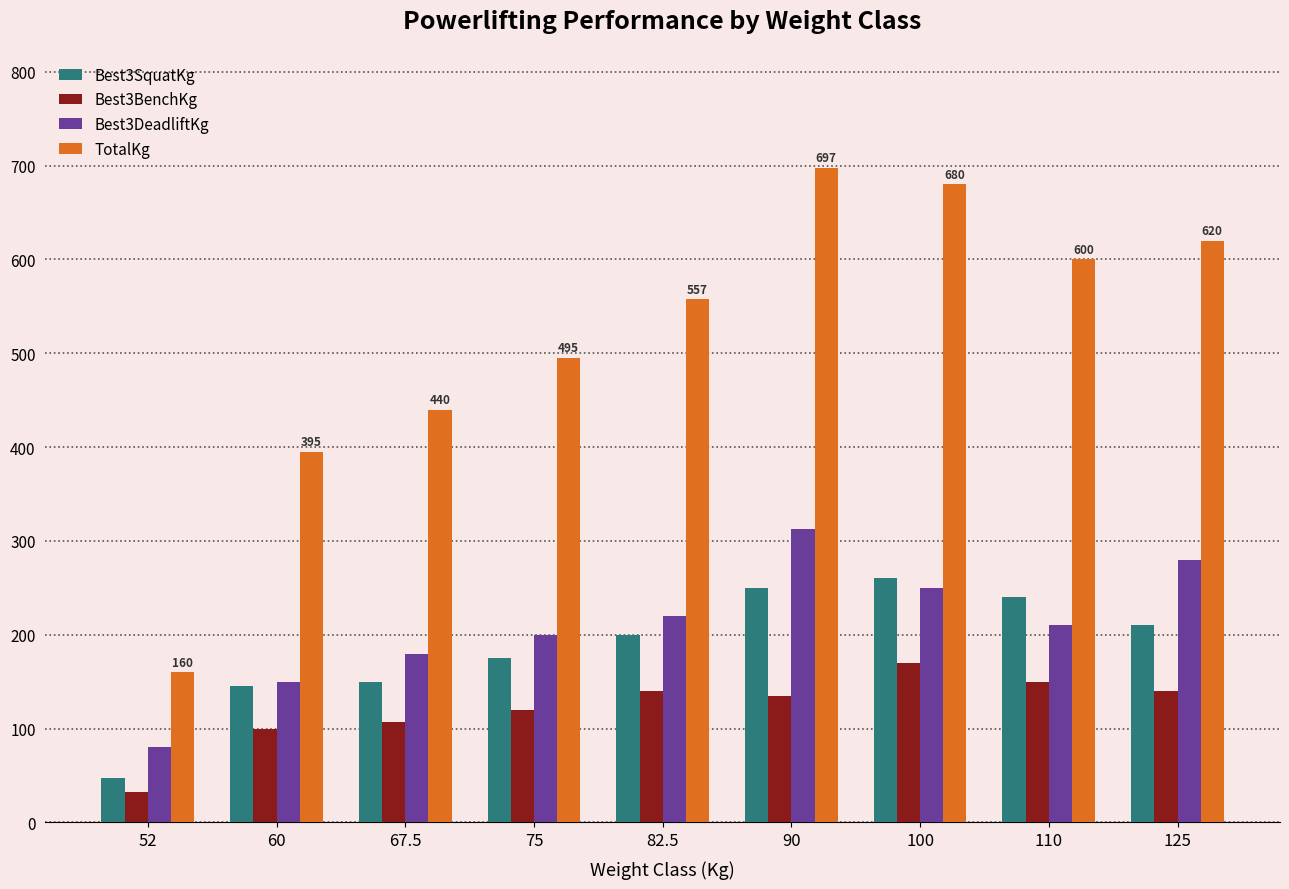

What is the difference between the Best3BenchKg values at 75 and 110?

30.0